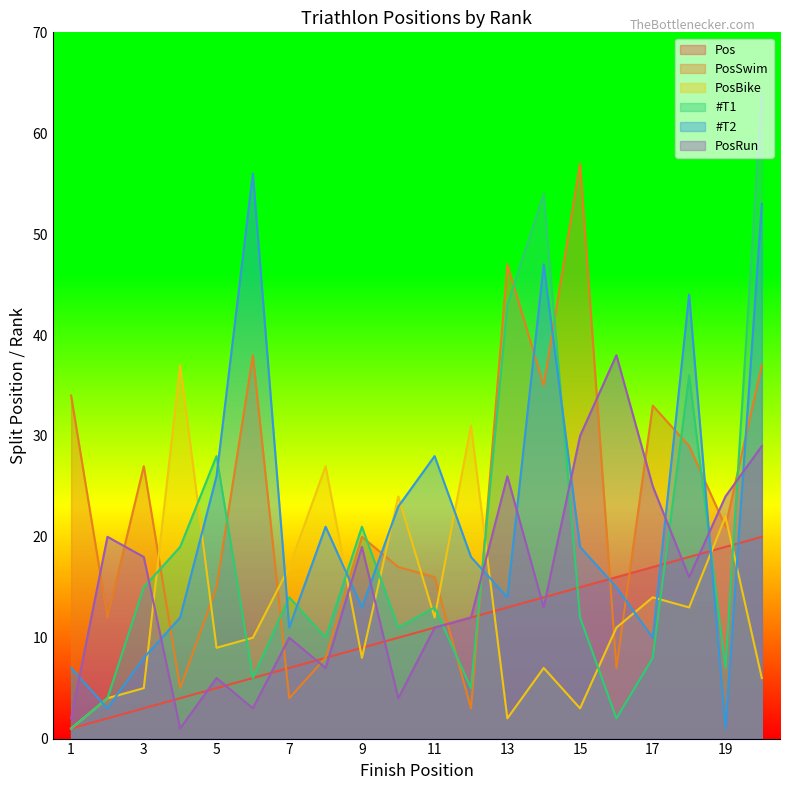

At 9, list the series in order from largest to smallest.

#T1, PosSwim, PosRun, #T2, Pos, PosBike